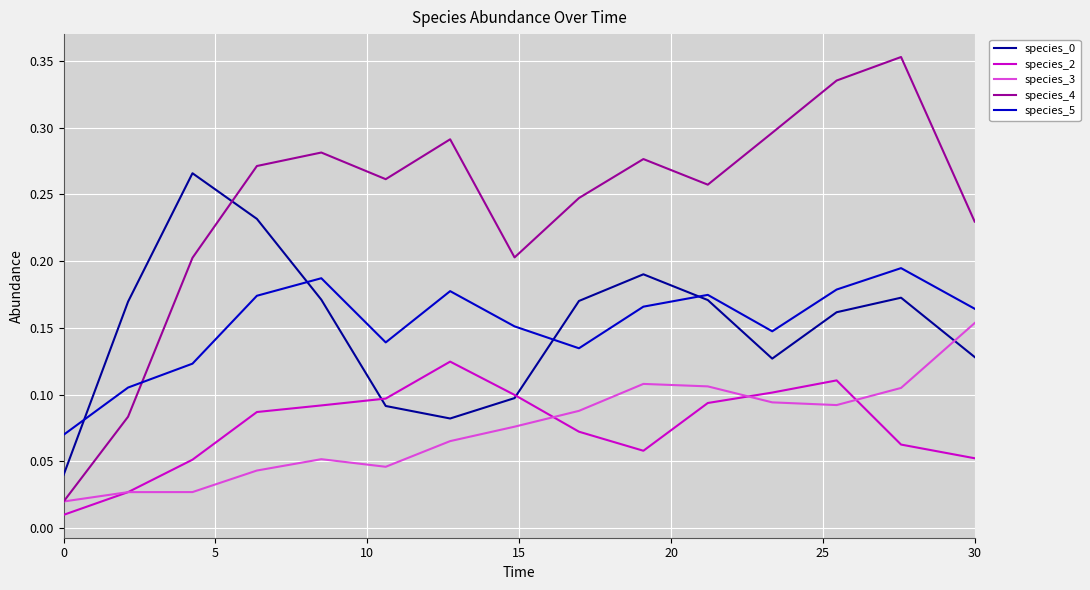

After their last crossing, which series has the higher values: species_3 or species_0?

species_3